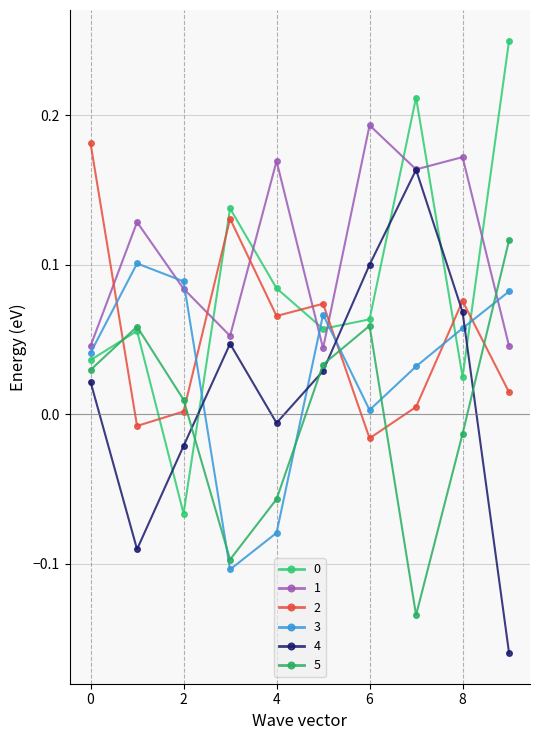

How many values in the 5 series are below 0?

4